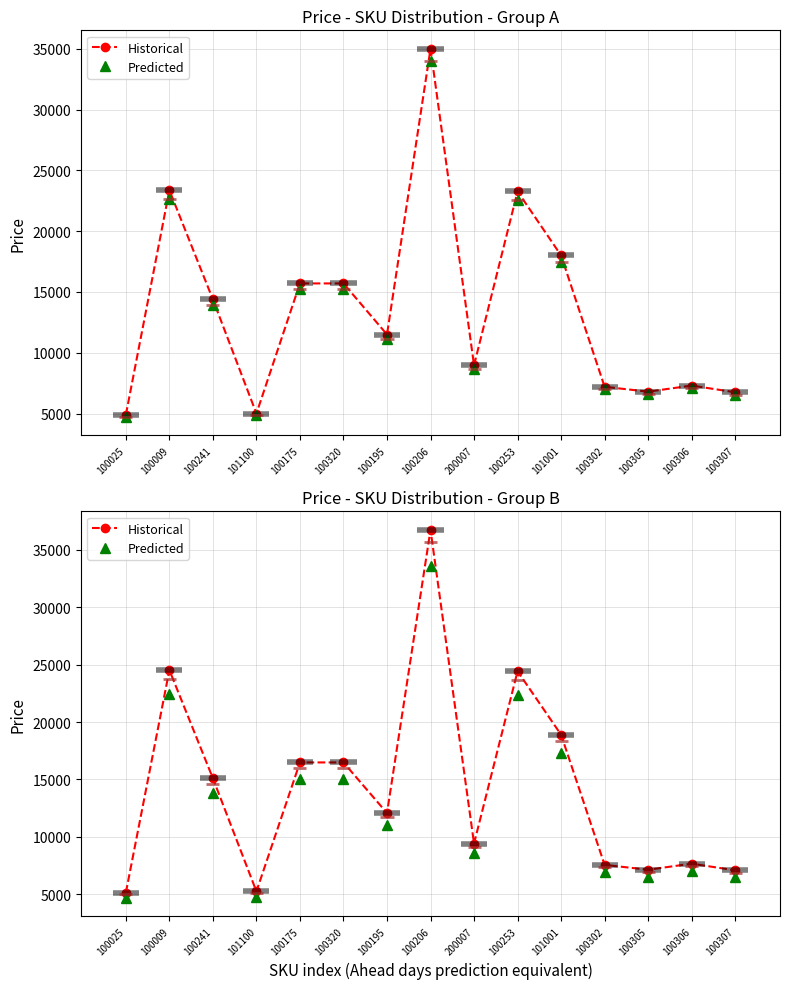

Is it true that Predicted equals 6912.0 at 100302?

True